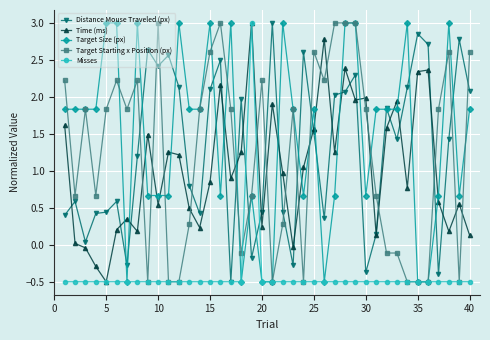

What is the value of the Target Starting x Position (px) point at the 34th from the left?

-0.5